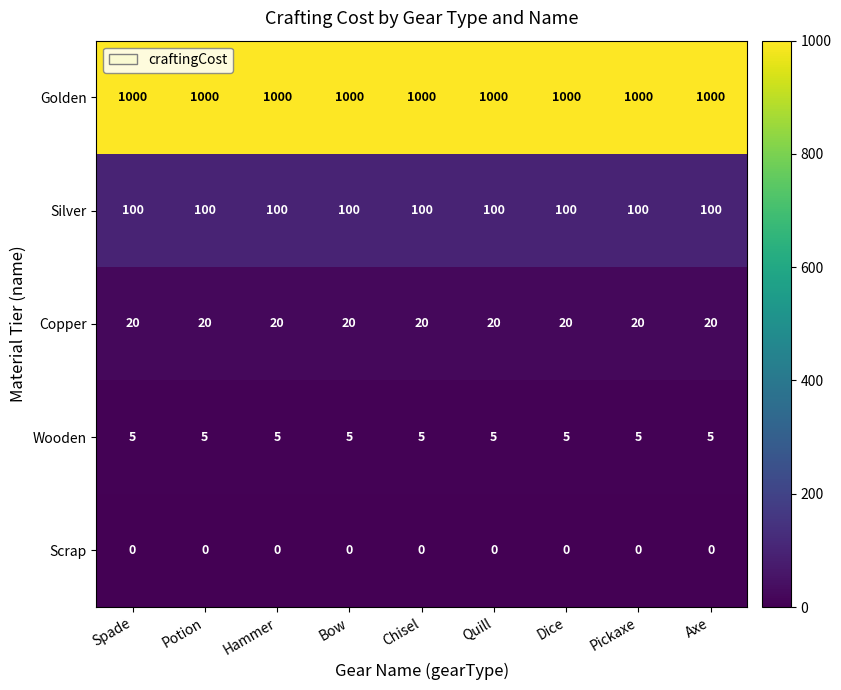

At Pickaxe, list the series in order from largest to smallest.

Golden, Silver, Copper, Wooden, Scrap